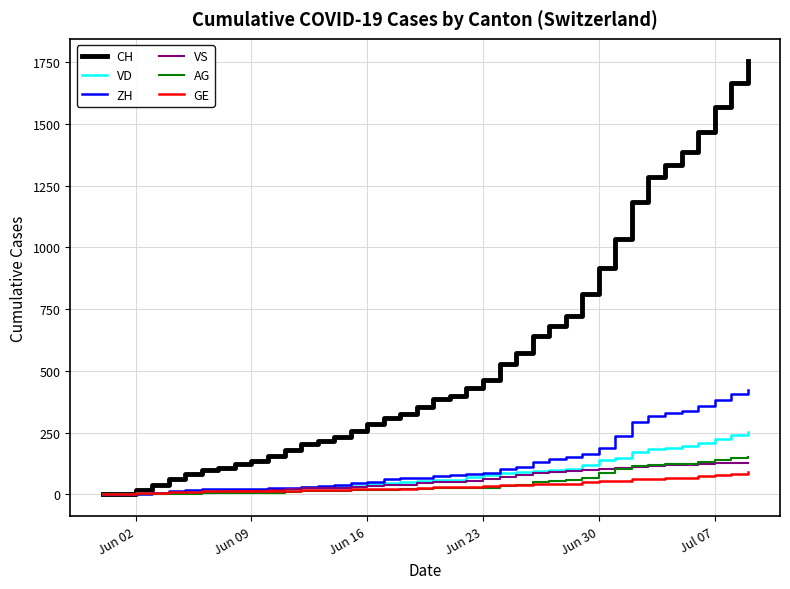

Does the chart display data point markers on the line(s)?

No